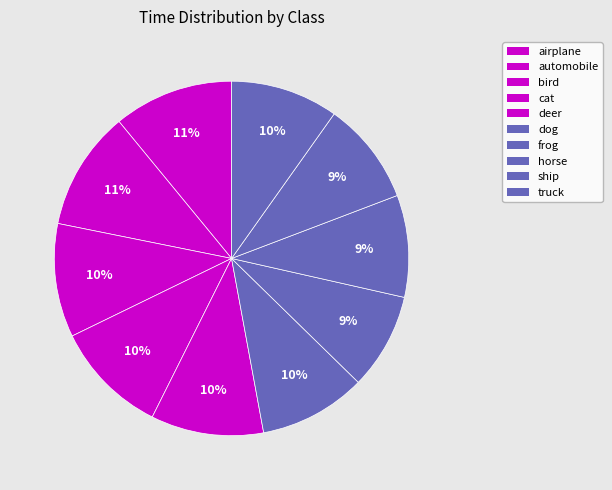

How many slices are in this pie chart?

10